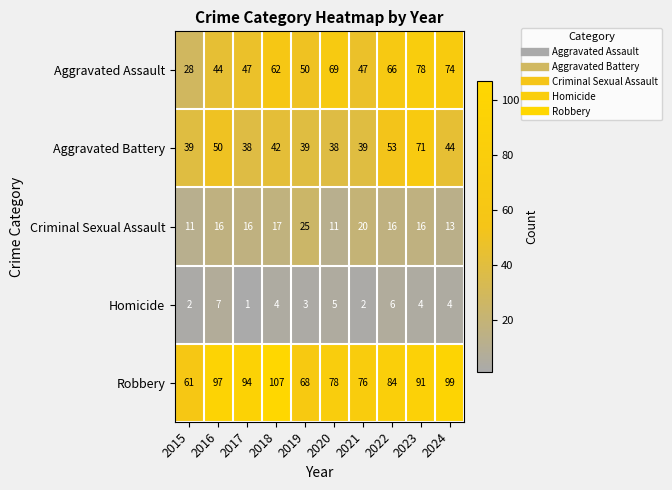

The value of Aggravated Battery at 2021 is 26. True or false?

False